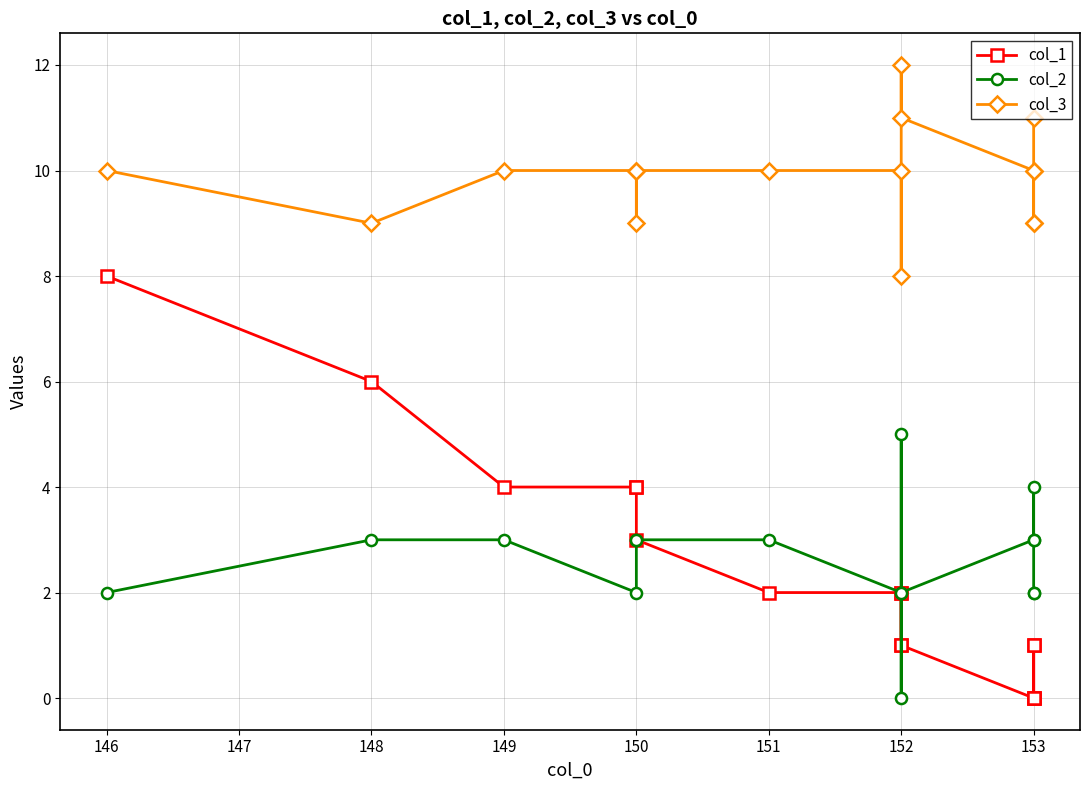

Reading right to left, extract all data points from this chart.

col_1: 0	1	0	1	0	1	2	1	2	2	3	4	4	4	6	8
col_2: 2	2	4	3	3	2	0	5	2	3	3	3	2	3	3	2
col_3: 11	10	9	9	10	11	12	8	10	10	10	9	10	10	9	10